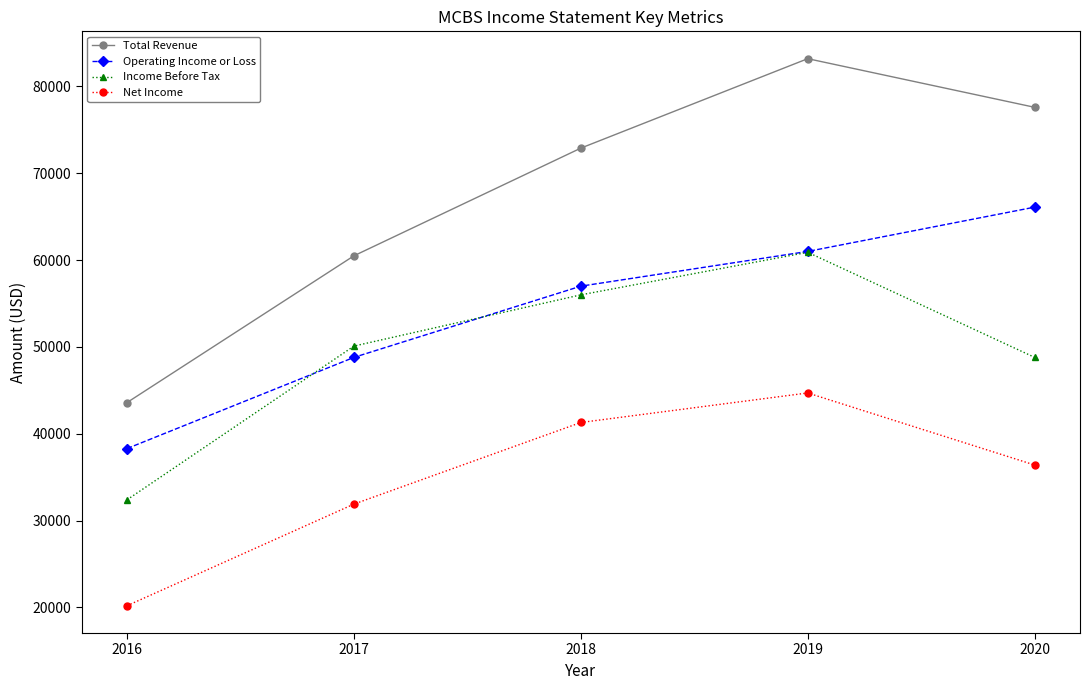

Is the value of Income Before Tax at 2020 greater than the value of Net Income at 2020?

Yes